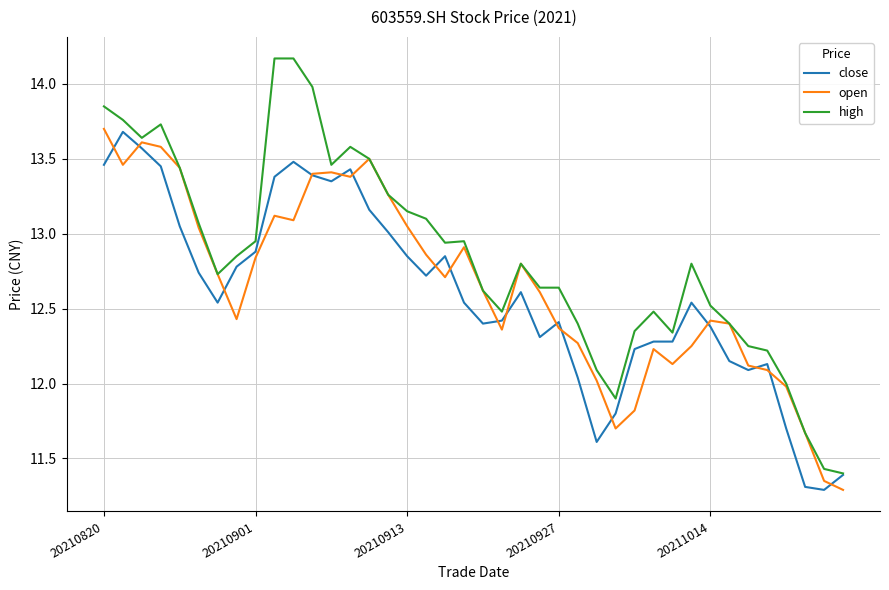

Which series has the largest range (max minus min)?

high